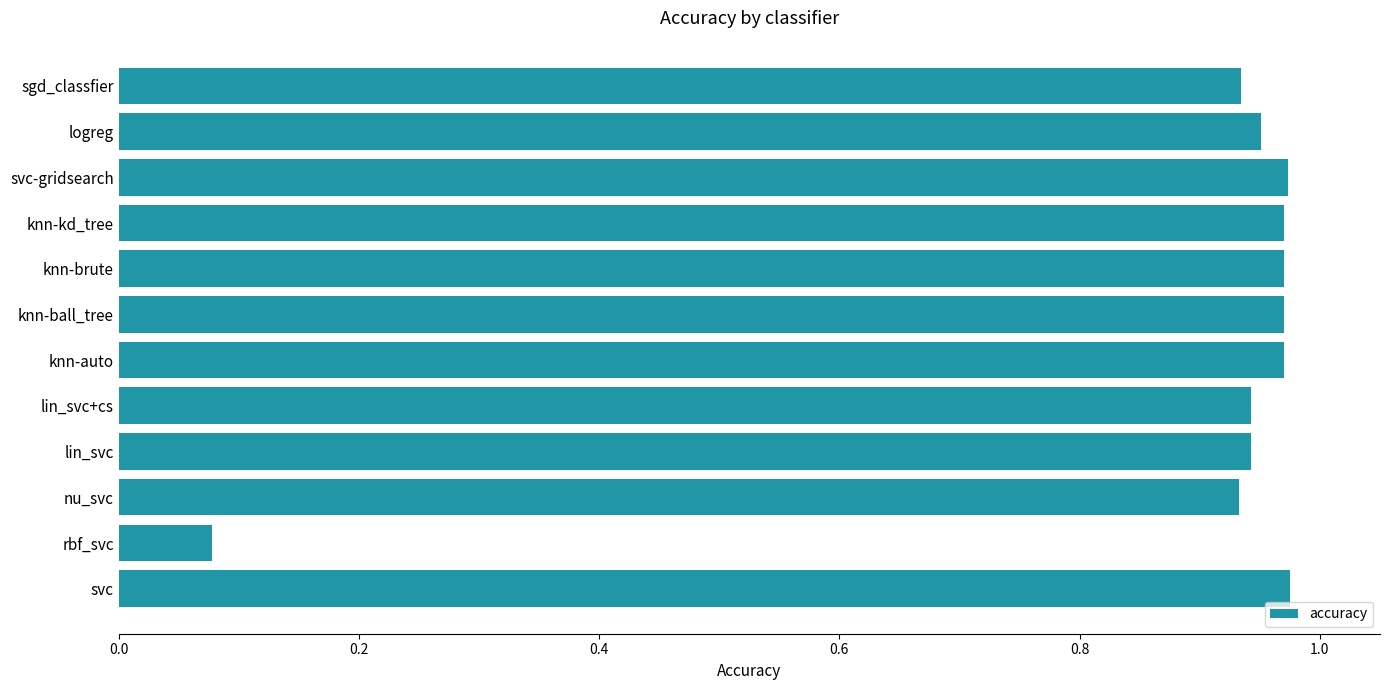

At which label is the value closest to 0?

rbf_svc